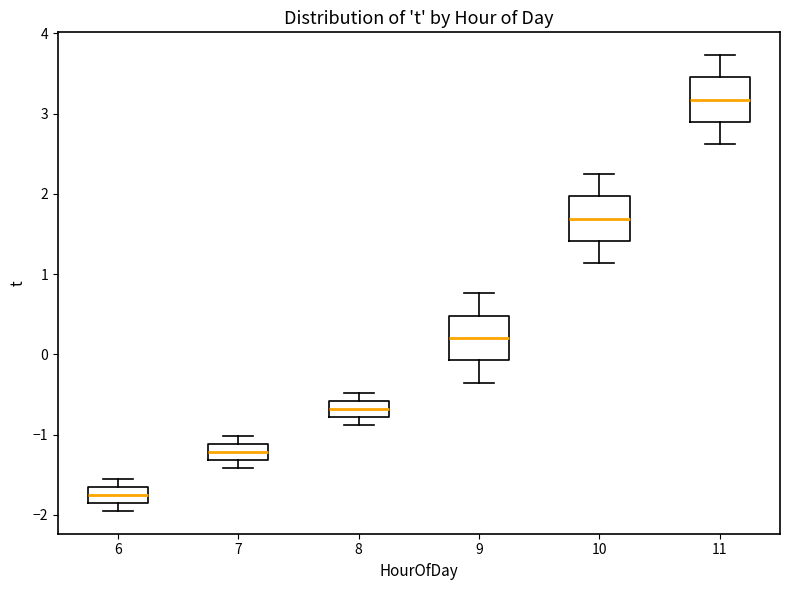

Which box's median line is the lowest?

6